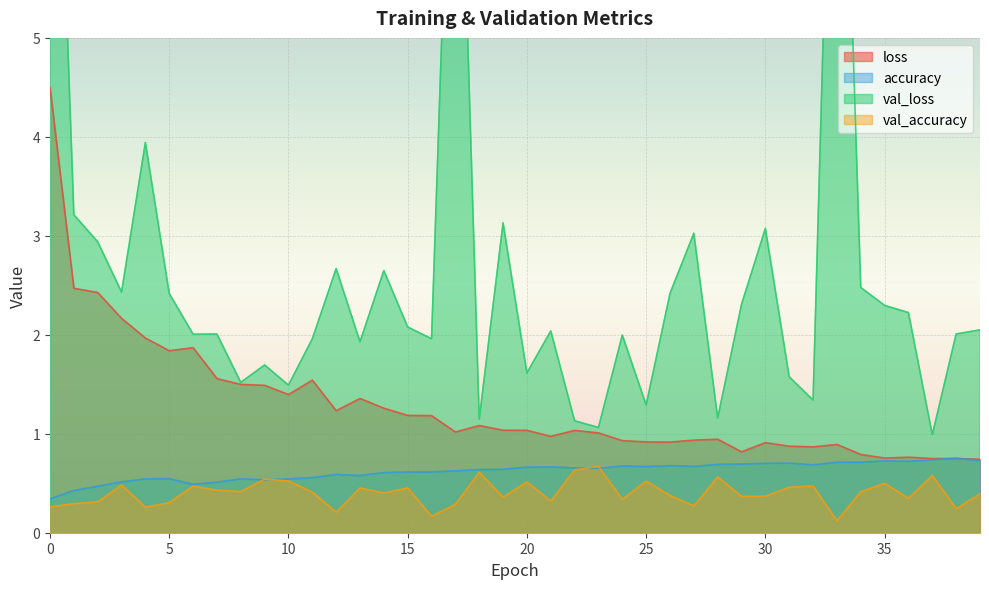

Is it true that accuracy equals 0.6 at 15?

True